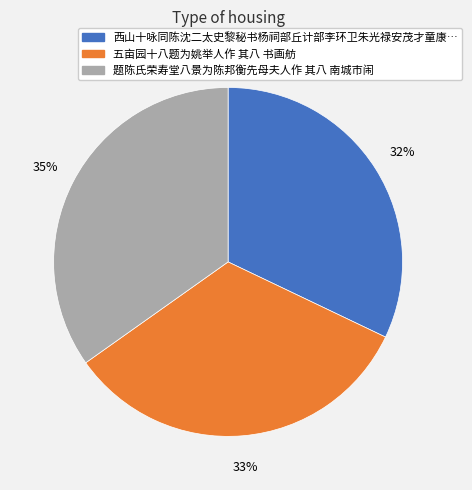

The 题陈氏荣寿堂八景为陈邦衡先母夫人作 其八 南城市闹 slice represents 35% of the pie. True or false?

True